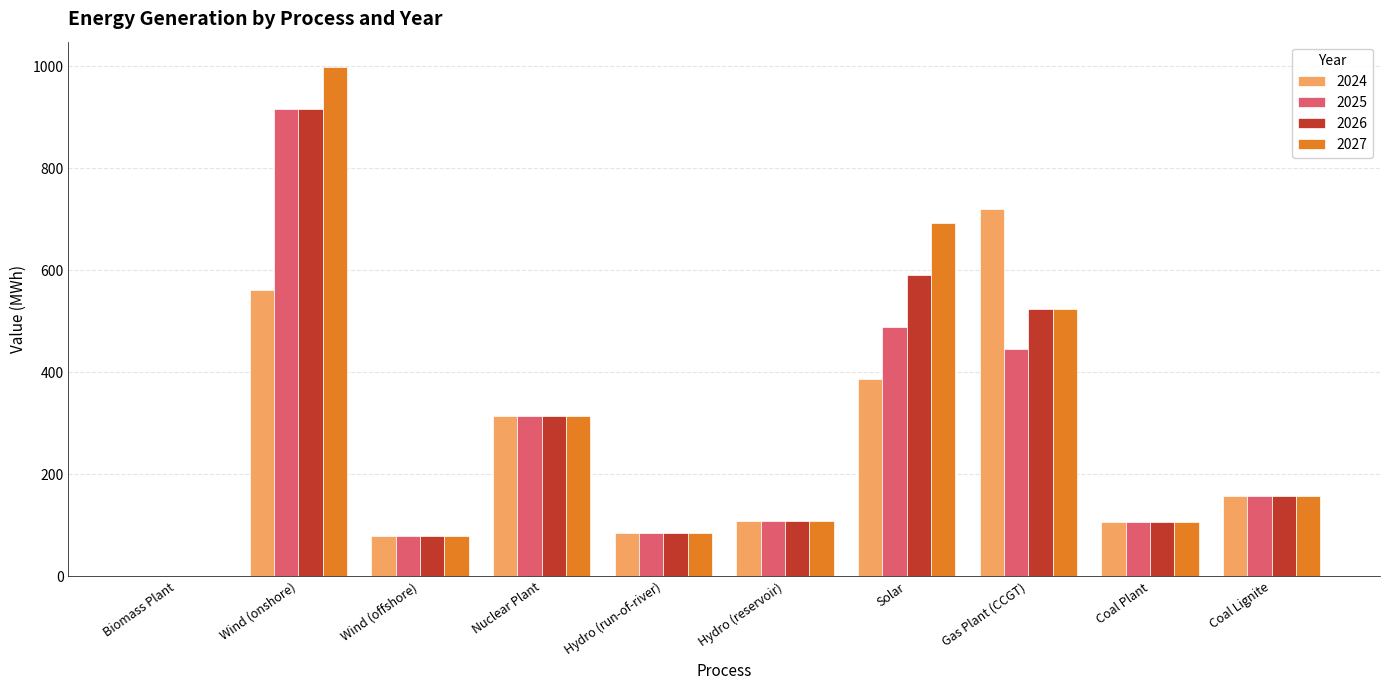

What is the sum of all 2025 values?

2697.6